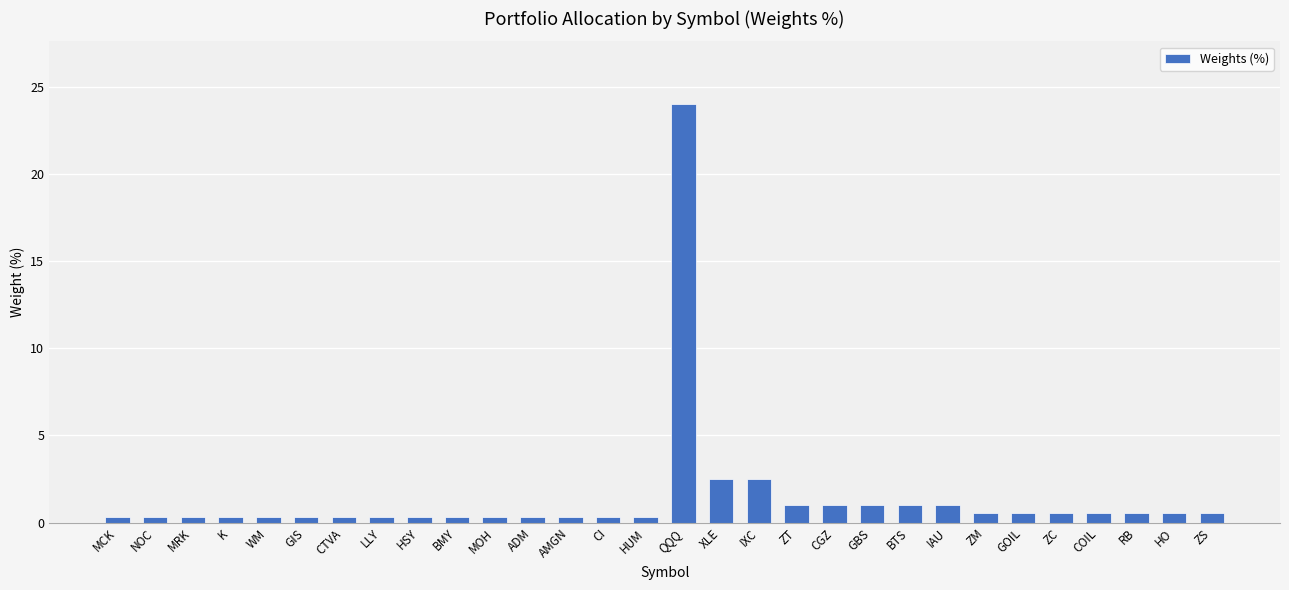

Between IAU and WM, which is larger?

IAU